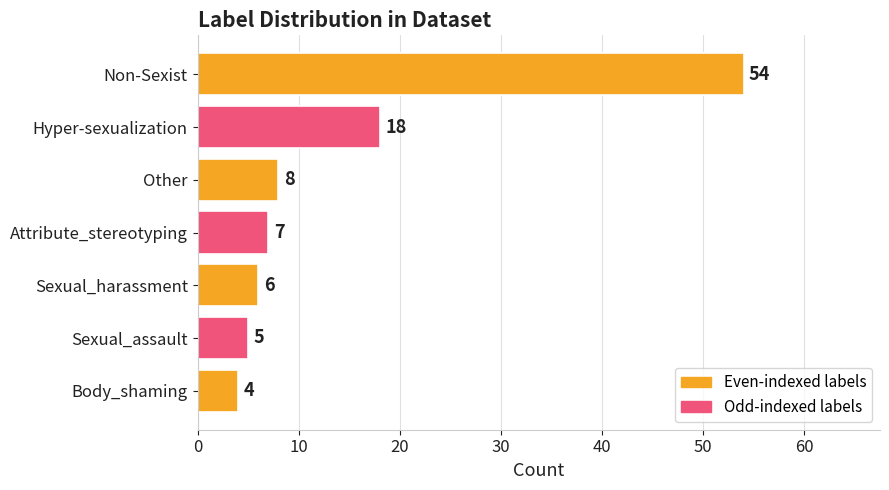

What is the approximate value at Hyper-sexualization?

18